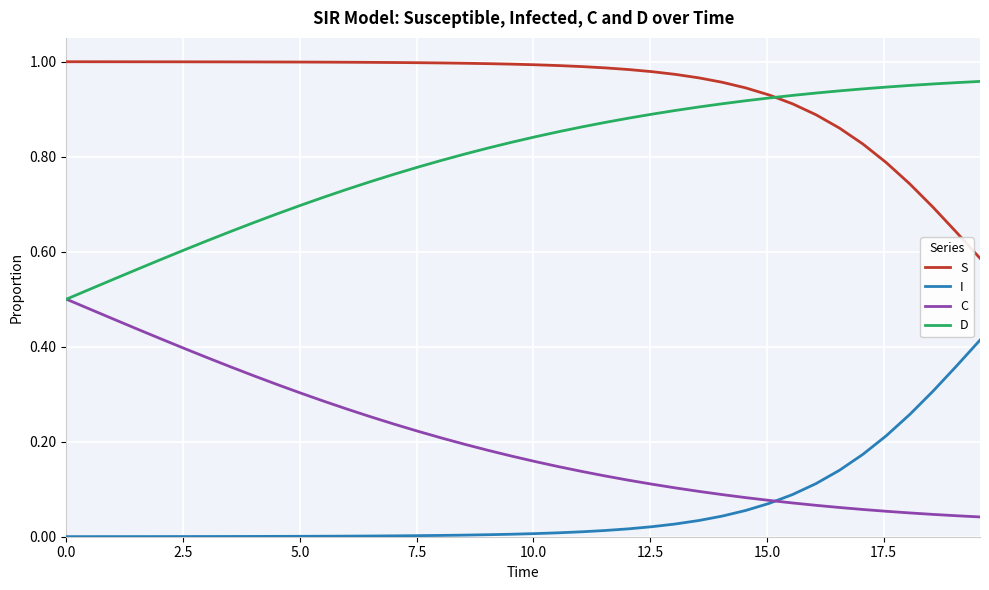

List the series in order of their overall mean, highest first.

S, D, C, I